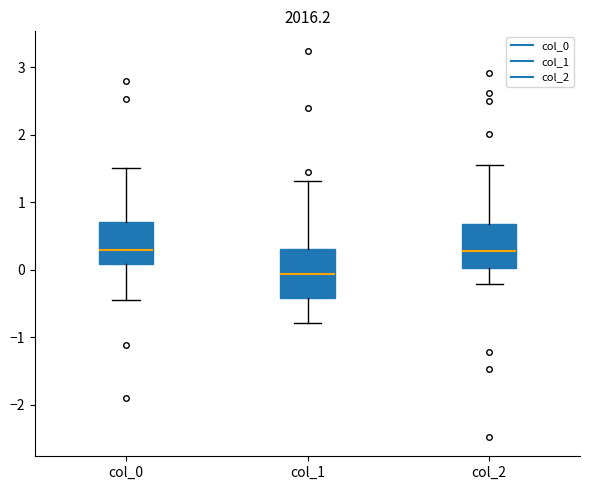

Where does the upper whisker of the box for col_0 end on the y-axis? The values are not printed on the chart, so give them approximately, as read against the axis.

1.5